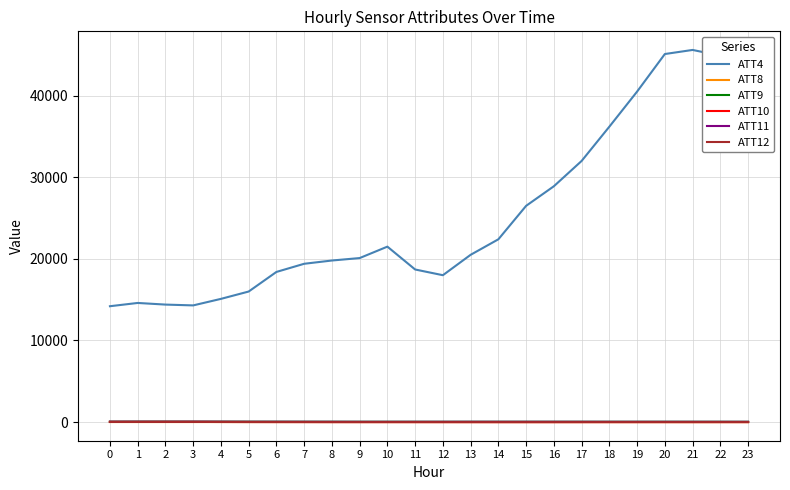

True or false: ATT9 and ATT11 intersect in this chart.

False